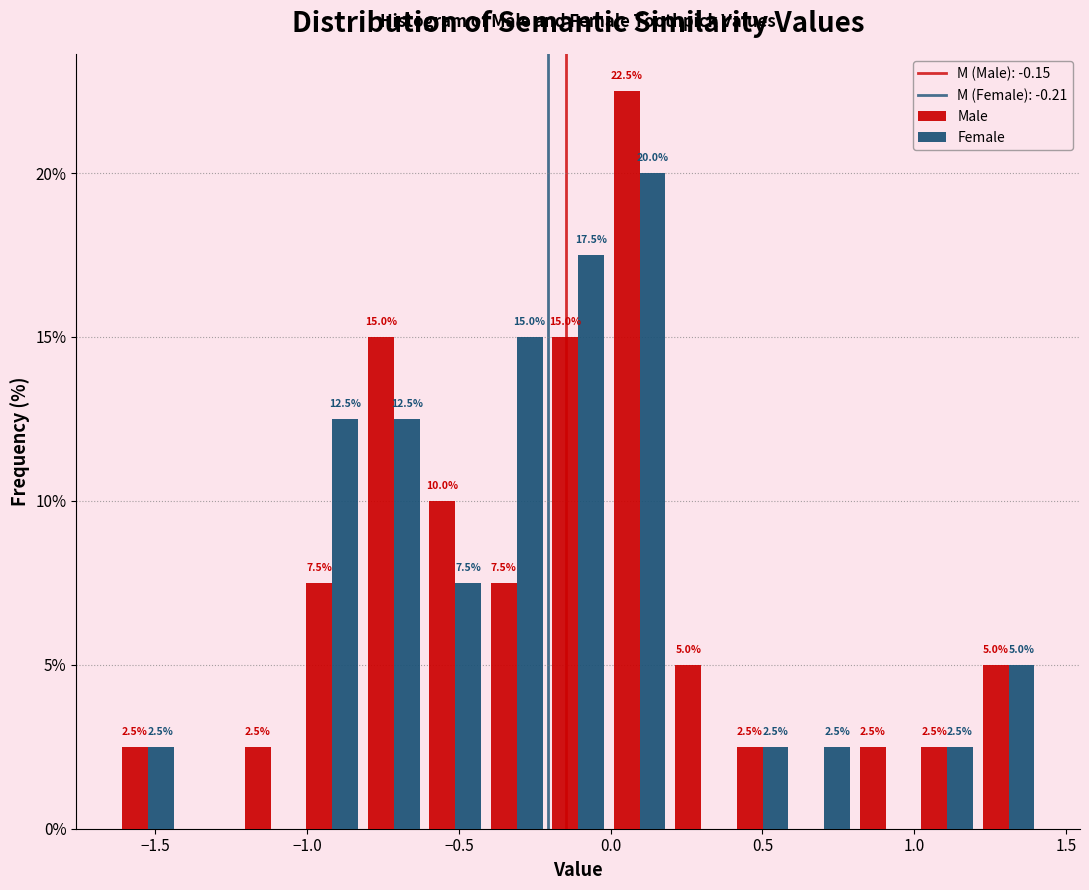

In the Male series, which range on the x-axis has the tallest bar?

0.00 to 0.20